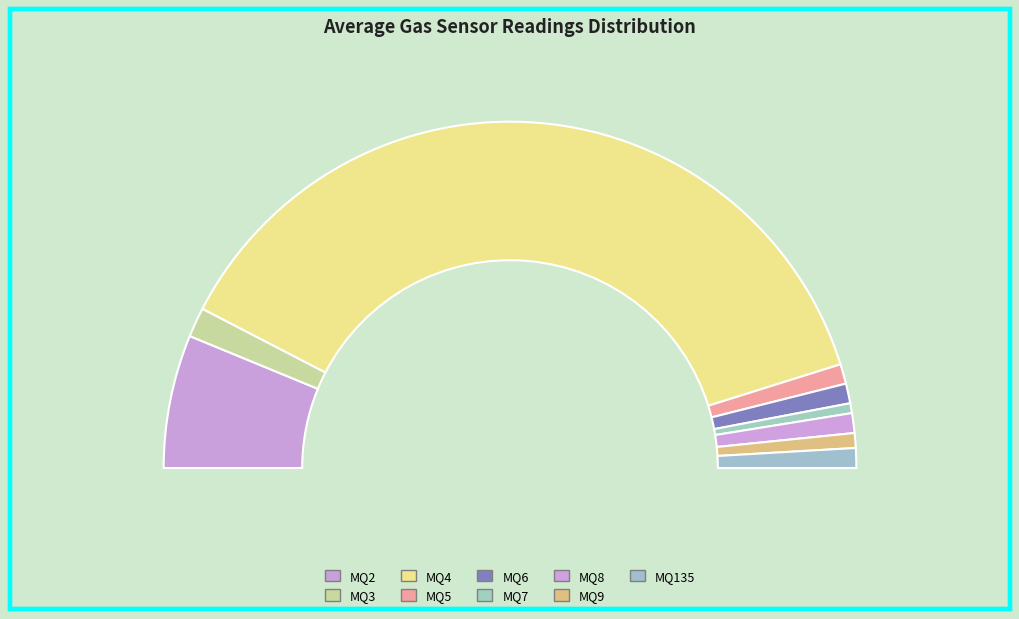

Combined, what portion of the pie is MQ135 and MQ6?

3.6%